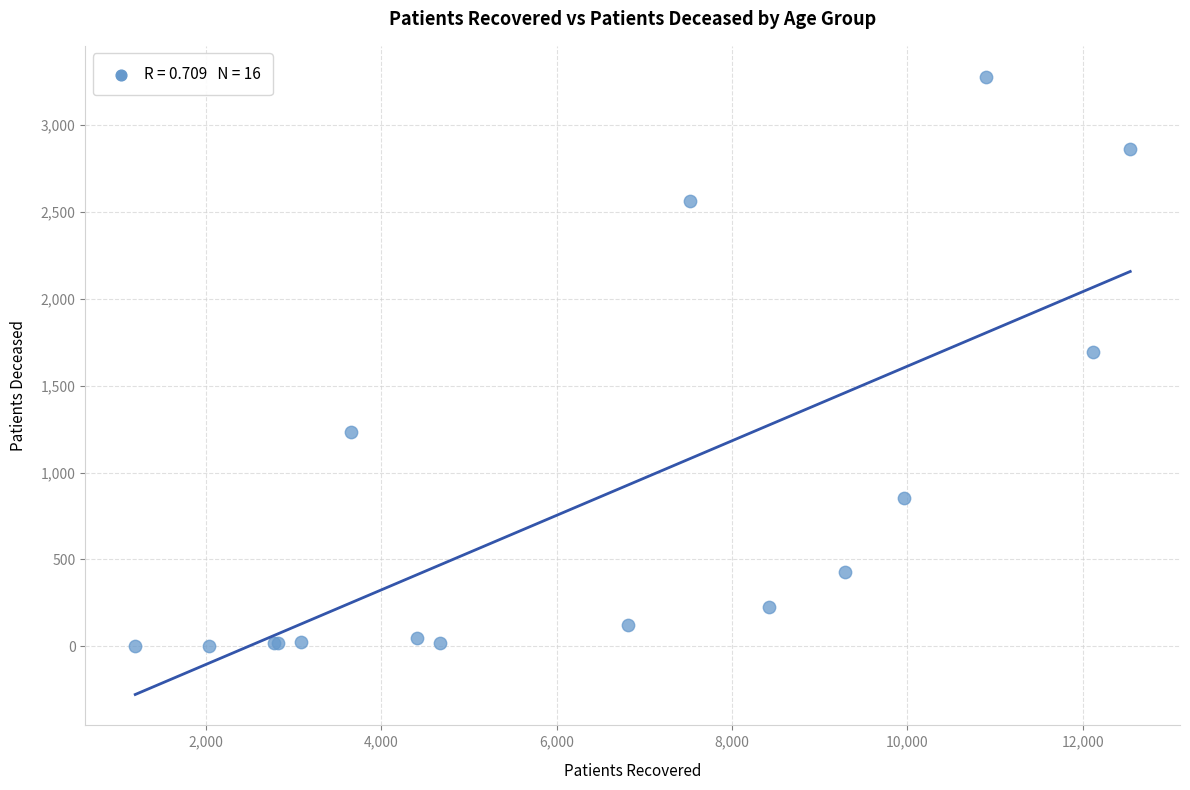

What Y value in the scatter plot is closest to 1641?

1694